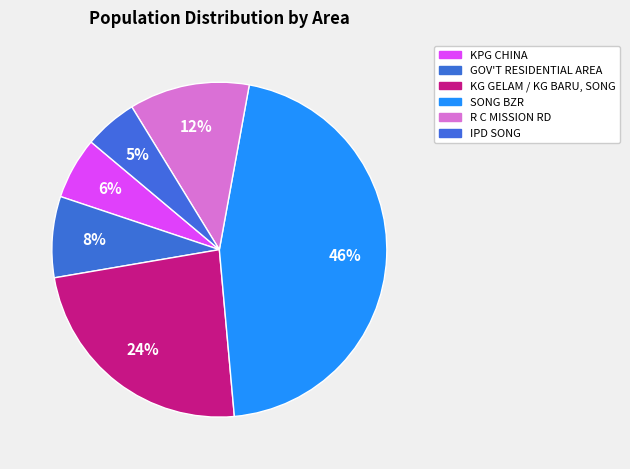

What percentage is the KPG CHINA slice, to the nearest percent?

6%